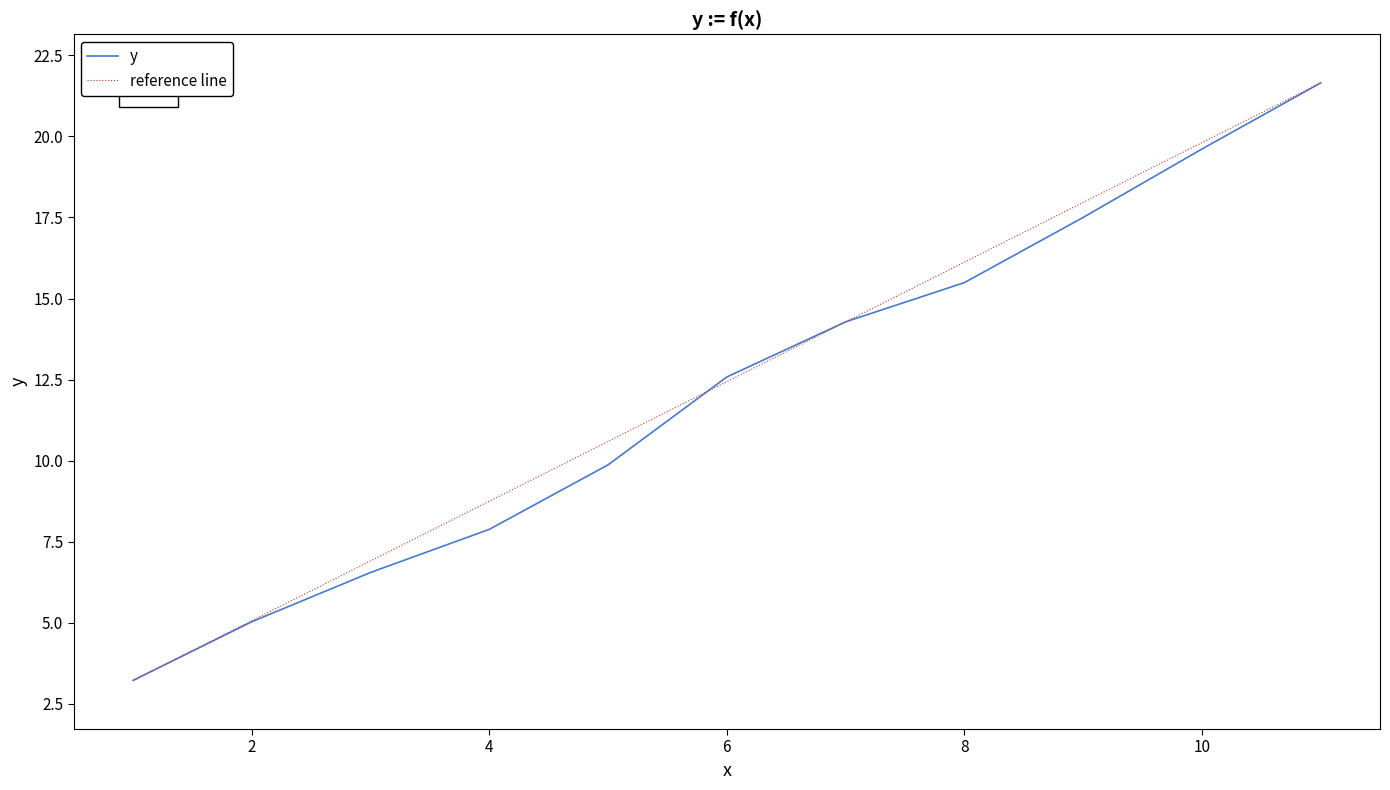

The chart shows a value of 19.6 at 10.0. True or false?

True